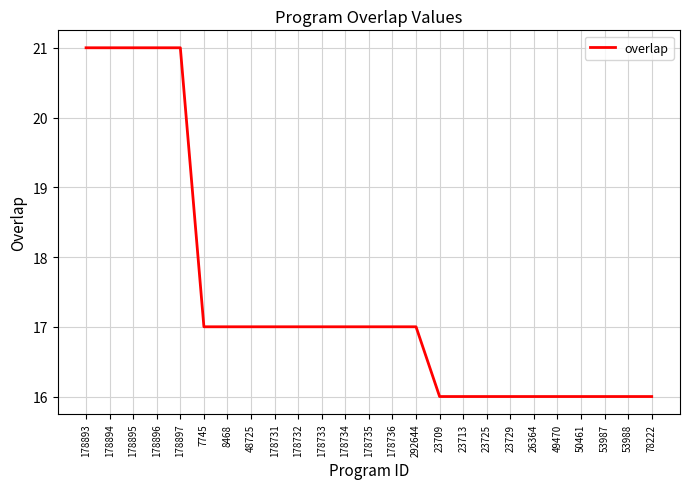

The chart shows a value of 8 at 178736. True or false?

False